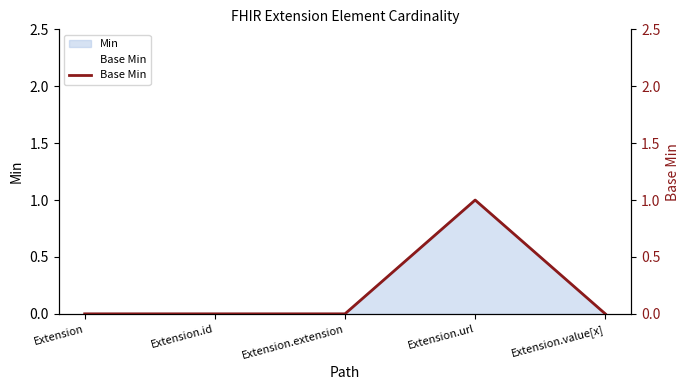

How many categories are shown in the chart?

5